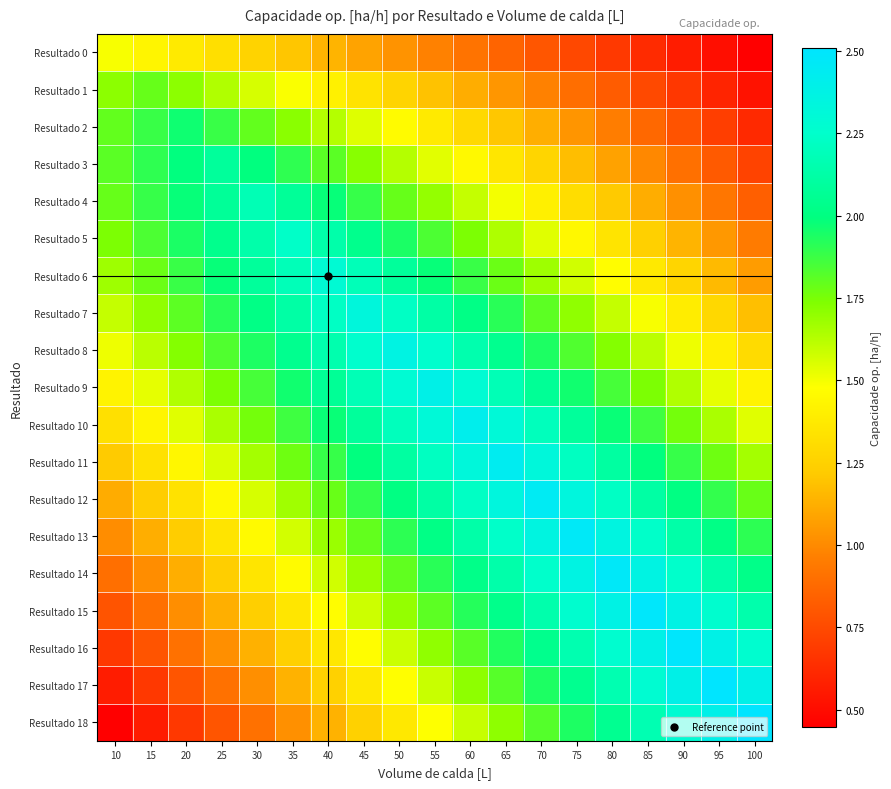

Reading right to left, transcribe all the data shown in this chart.

Resultado 0: 100=0.4	95=0.5	90=0.6	85=0.6	80=0.7	75=0.7	70=0.8	65=0.9	60=0.9	55=1.0	50=1.0	45=1.1	40=1.1	35=1.2	30=1.3	25=1.3	20=1.4	15=1.4	10=1.5
Resultado 1: 100=0.5	95=0.6	90=0.7	85=0.7	80=0.8	75=0.9	70=1.0	65=1.0	60=1.1	55=1.2	50=1.3	45=1.3	40=1.4	35=1.5	30=1.6	25=1.6	20=1.7	15=1.8	10=1.7
Resultado 2: 100=0.6	95=0.7	90=0.8	85=0.9	80=1.0	75=1.0	70=1.1	65=1.2	60=1.3	55=1.4	50=1.5	45=1.5	40=1.6	35=1.7	30=1.8	25=1.9	20=2.0	15=1.9	10=1.8
Resultado 3: 100=0.7	95=0.8	90=0.9	85=1.0	80=1.1	75=1.2	70=1.3	65=1.4	60=1.4	55=1.5	50=1.6	45=1.7	40=1.8	35=1.9	30=2.0	25=2.1	20=2.0	15=1.9	10=1.8
Resultado 4: 100=0.8	95=0.9	90=1.0	85=1.1	80=1.2	75=1.3	70=1.4	65=1.5	60=1.6	55=1.7	50=1.8	45=1.9	40=2.0	35=2.1	30=2.2	25=2.1	20=2.0	15=1.9	10=1.8
Resultado 5: 100=0.9	95=1.0	90=1.1	85=1.2	80=1.3	75=1.4	70=1.5	65=1.6	60=1.7	55=1.8	50=1.9	45=2.0	40=2.1	35=2.2	30=2.1	25=2.0	20=1.9	15=1.8	10=1.7
Resultado 6: 100=1.1	95=1.2	90=1.3	85=1.4	80=1.5	75=1.6	70=1.7	65=1.8	60=1.9	55=2.0	50=2.1	45=2.2	40=2.3	35=2.2	30=2.1	25=2.0	20=1.9	15=1.8	10=1.7
Resultado 7: 100=1.2	95=1.3	90=1.4	85=1.5	80=1.6	75=1.7	70=1.8	65=1.9	60=2.0	55=2.1	50=2.2	45=2.3	40=2.2	35=2.1	30=2.0	25=1.9	20=1.8	15=1.7	10=1.6
Resultado 8: 100=1.3	95=1.4	90=1.5	85=1.6	80=1.7	75=1.8	70=1.9	65=2.0	60=2.2	55=2.3	50=2.4	45=2.3	40=2.2	35=2.0	30=1.9	25=1.8	20=1.7	15=1.6	10=1.5
Resultado 9: 100=1.4	95=1.5	90=1.6	85=1.7	80=1.9	75=2.0	70=2.1	65=2.2	60=2.3	55=2.4	50=2.3	45=2.2	40=2.1	35=2.0	30=1.9	25=1.7	20=1.6	15=1.5	10=1.4
Resultado 10: 100=1.5	95=1.6	90=1.8	85=1.9	80=2.0	75=2.1	70=2.2	65=2.3	60=2.4	55=2.3	50=2.2	45=2.1	40=2.0	35=1.9	30=1.8	25=1.6	20=1.5	15=1.4	10=1.3
Resultado 11: 100=1.7	95=1.8	90=1.9	85=2.0	80=2.1	75=2.2	70=2.3	65=2.4	60=2.3	55=2.2	50=2.1	45=2.0	40=1.9	35=1.8	30=1.7	25=1.6	20=1.4	15=1.3	10=1.2
Resultado 12: 100=1.8	95=1.9	90=2.0	85=2.1	80=2.2	75=2.3	70=2.4	65=2.3	60=2.2	55=2.1	50=2.0	45=1.9	40=1.8	35=1.7	30=1.6	25=1.4	20=1.3	15=1.2	10=1.1
Resultado 13: 100=1.9	95=2.0	90=2.1	85=2.2	80=2.4	75=2.5	70=2.4	65=2.2	60=2.1	55=2.0	50=1.9	45=1.8	40=1.7	35=1.6	30=1.5	25=1.3	20=1.2	15=1.1	10=1.0
Resultado 14: 100=2.0	95=2.1	90=2.2	85=2.4	80=2.5	75=2.4	70=2.2	65=2.1	60=2.0	55=1.9	50=1.8	45=1.7	40=1.6	35=1.5	30=1.3	25=1.2	20=1.1	15=1.0	10=0.9
Resultado 15: 100=2.1	95=2.3	90=2.4	85=2.5	80=2.4	75=2.3	70=2.1	65=2.0	60=1.9	55=1.8	50=1.7	45=1.6	40=1.5	35=1.4	30=1.2	25=1.1	20=1.0	15=0.9	10=0.8
Resultado 16: 100=2.3	95=2.4	90=2.5	85=2.4	80=2.3	75=2.2	70=2.0	65=1.9	60=1.8	55=1.7	50=1.6	45=1.5	40=1.4	35=1.2	30=1.1	25=1.0	20=0.9	15=0.8	10=0.7
Resultado 17: 100=2.4	95=2.5	90=2.4	85=2.3	80=2.2	75=2.0	70=1.9	65=1.8	60=1.7	55=1.6	50=1.5	45=1.4	40=1.2	35=1.1	30=1.0	25=0.9	20=0.8	15=0.7	10=0.6
Resultado 18: 100=2.5	95=2.4	90=2.3	85=2.2	80=2.1	75=1.9	70=1.8	65=1.7	60=1.6	55=1.5	50=1.4	45=1.2	40=1.1	35=1.0	30=0.9	25=0.8	20=0.7	15=0.6	10=0.4